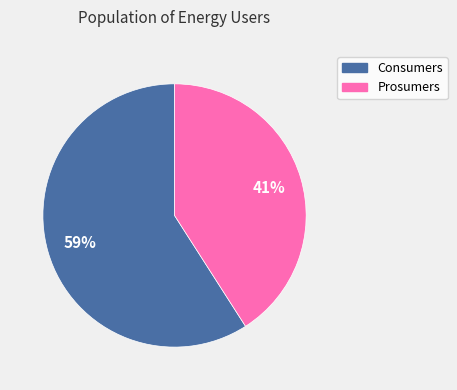

Which category has the smallest portion of the pie?

Prosumers